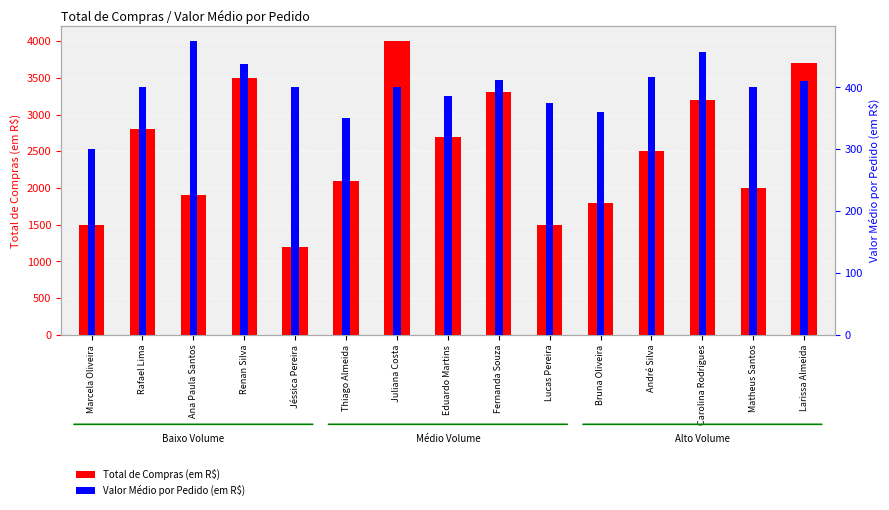

The Valor Médio por Pedido (em R$) series shows 658.1 at Juliana Costa. True or false?

False